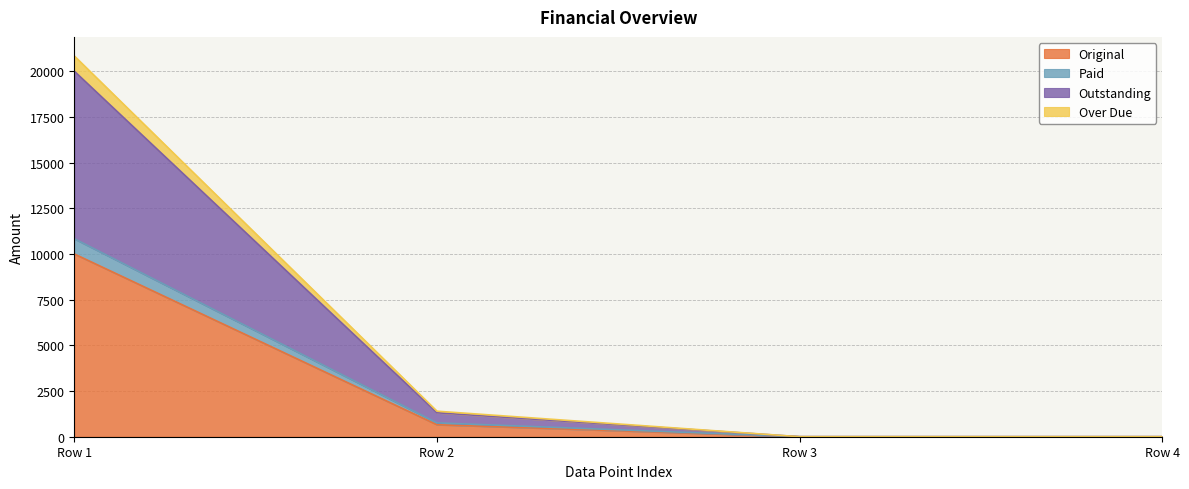

At which category is the sum across all series the highest?

Row 1